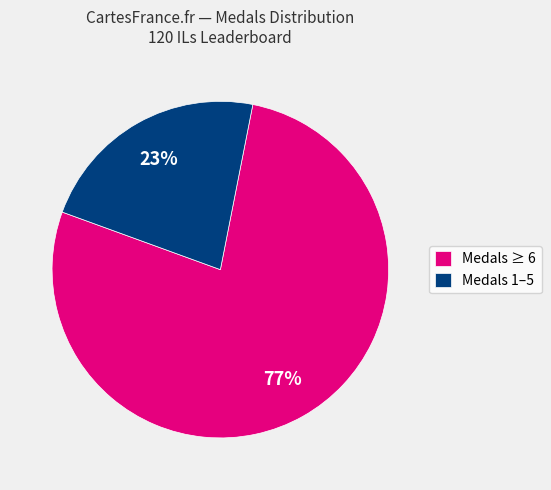

What is the largest slice in the pie chart?

Medals ≥ 6